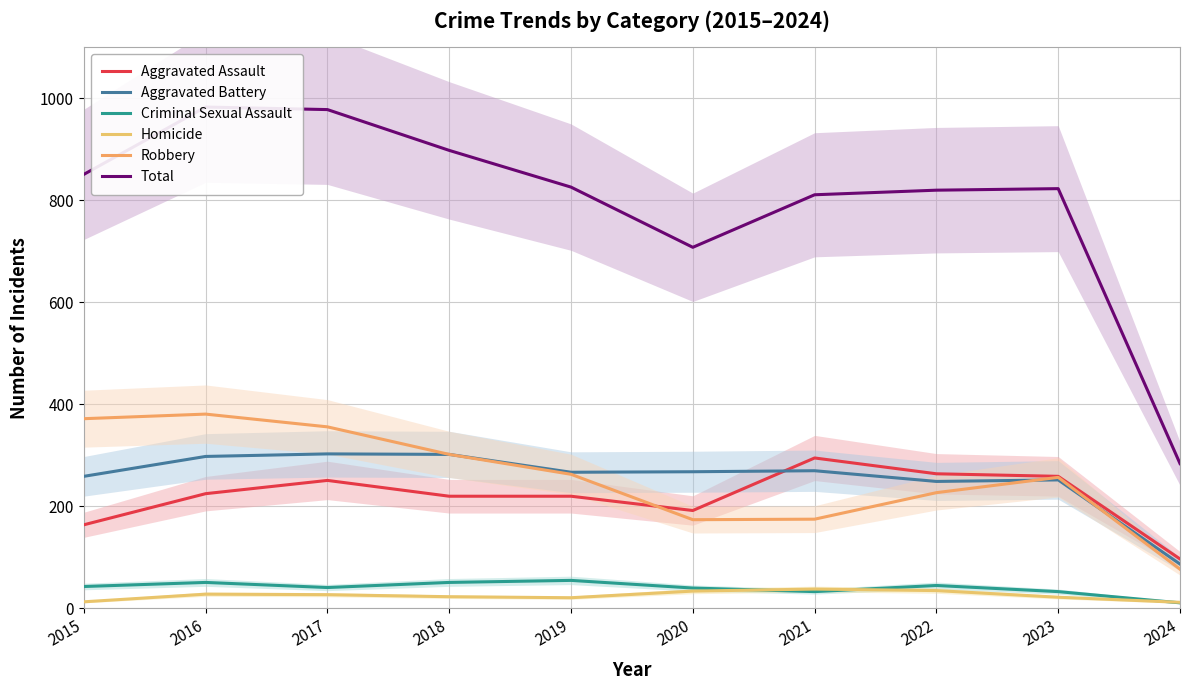

How many data points in Robbery are less than 263?

5